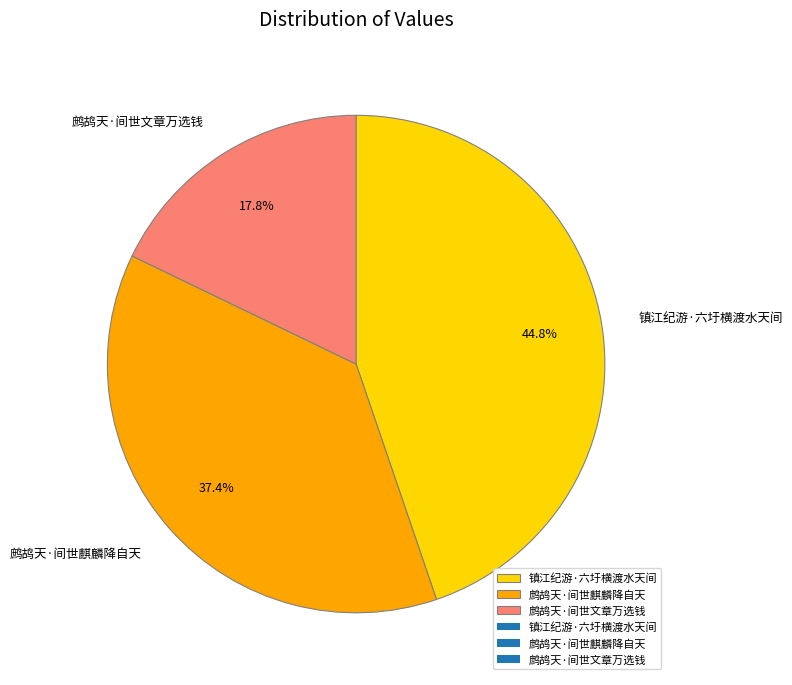

To the nearest percent, what is the combined percentage of 镇江纪游·六圩横渡水天间 and 鹧鸪天·间世文章万选钱?

63%